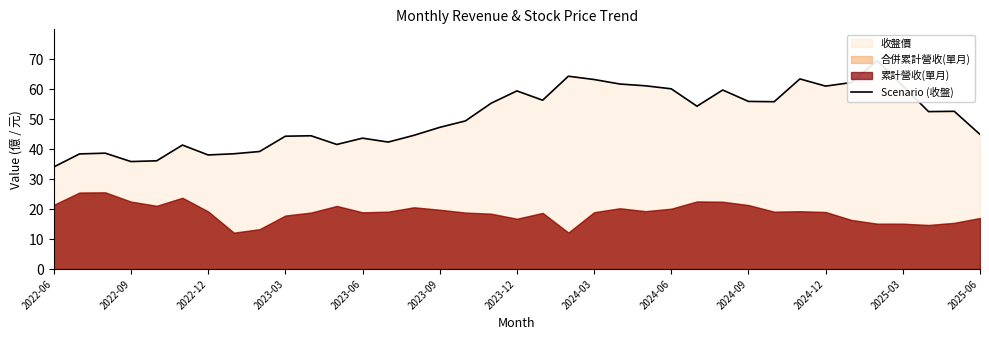

What position from the left is 23?

24